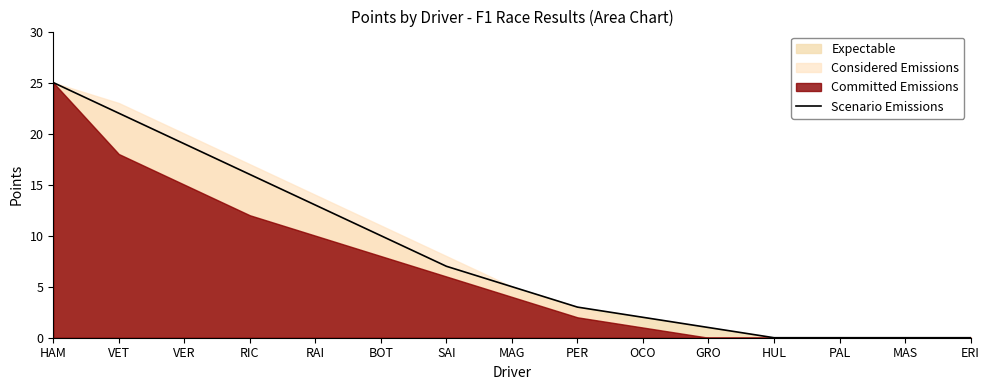

How many values are below 5?

7